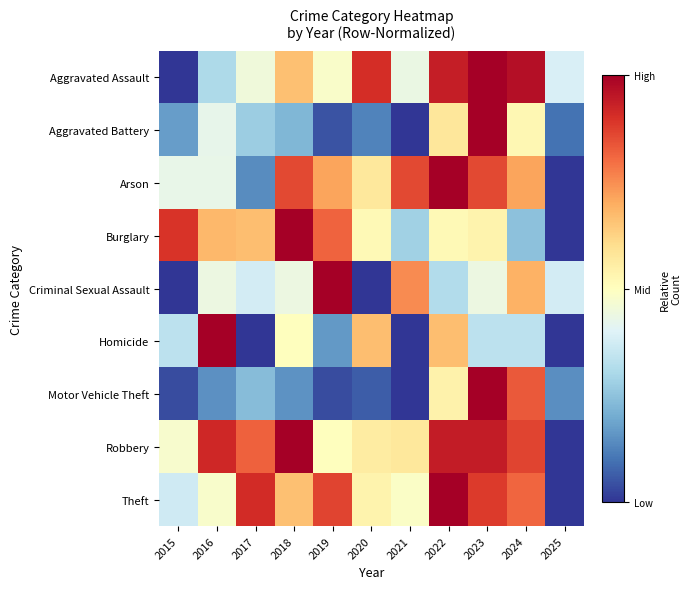

List the series in order of their peak value, lowest first.

Aggravated Assault, Aggravated Battery, Arson, Burglary, Criminal Sexual Assault, Homicide, Motor Vehicle Theft, Robbery, Theft